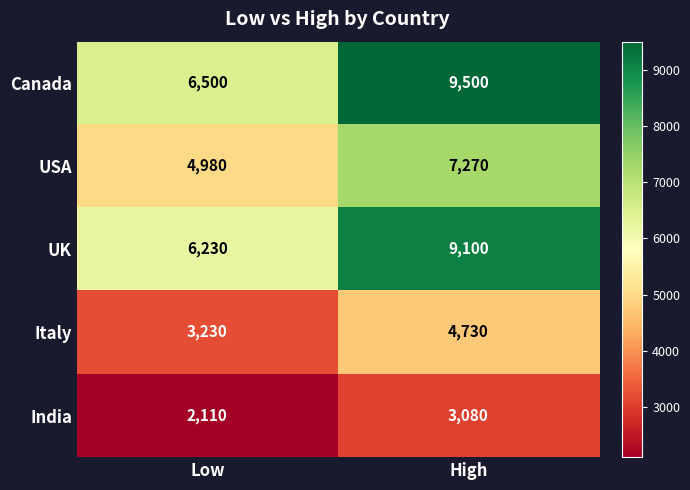

Which series changed the most between Low and High?

Canada